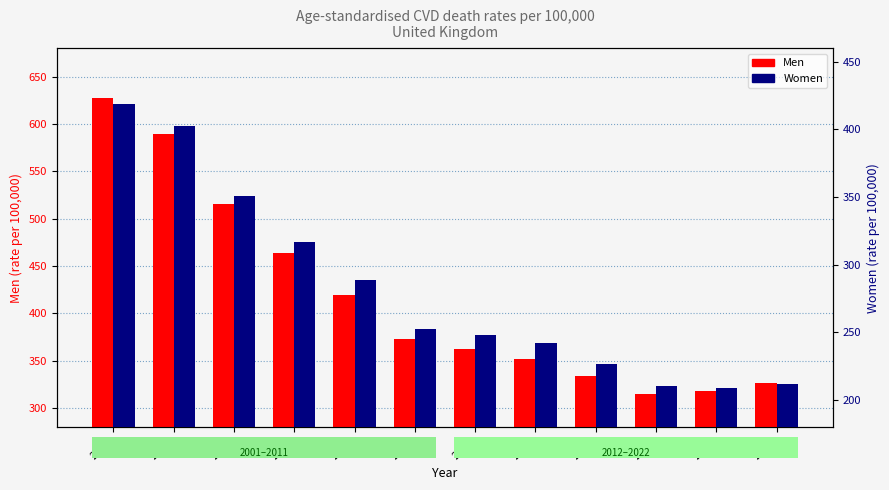

What is the difference between the Men values at 2021 and 2022?

7.8